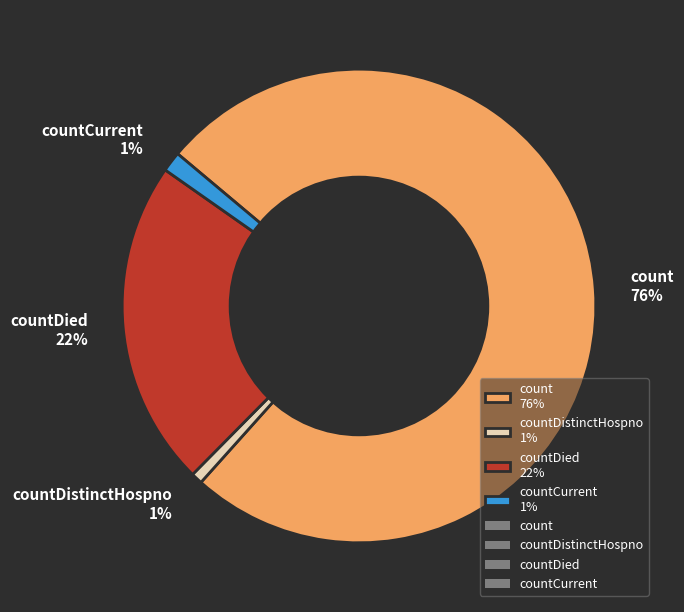

Which has a higher value, count 76% or countDistinctHospno 1%?

count 76%